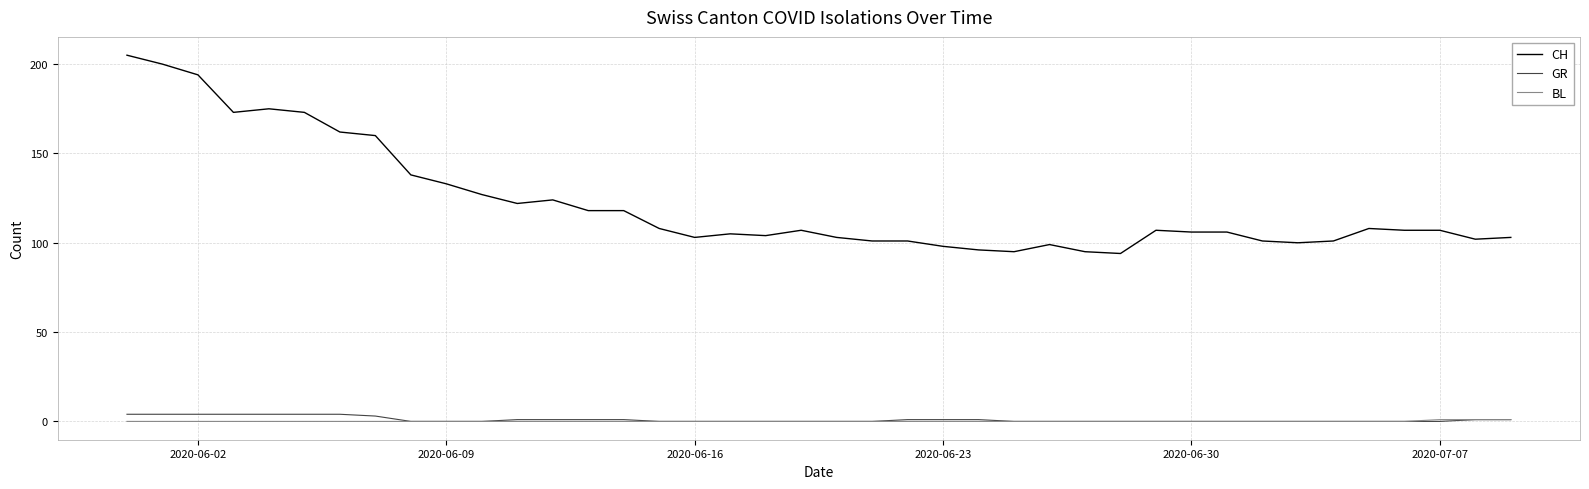

What is the sum of all BL values?

3